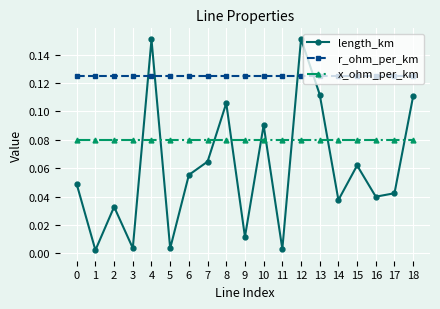

Between which two adjacent categories do length_km and x_ohm_per_km first intersect?

3 and 4